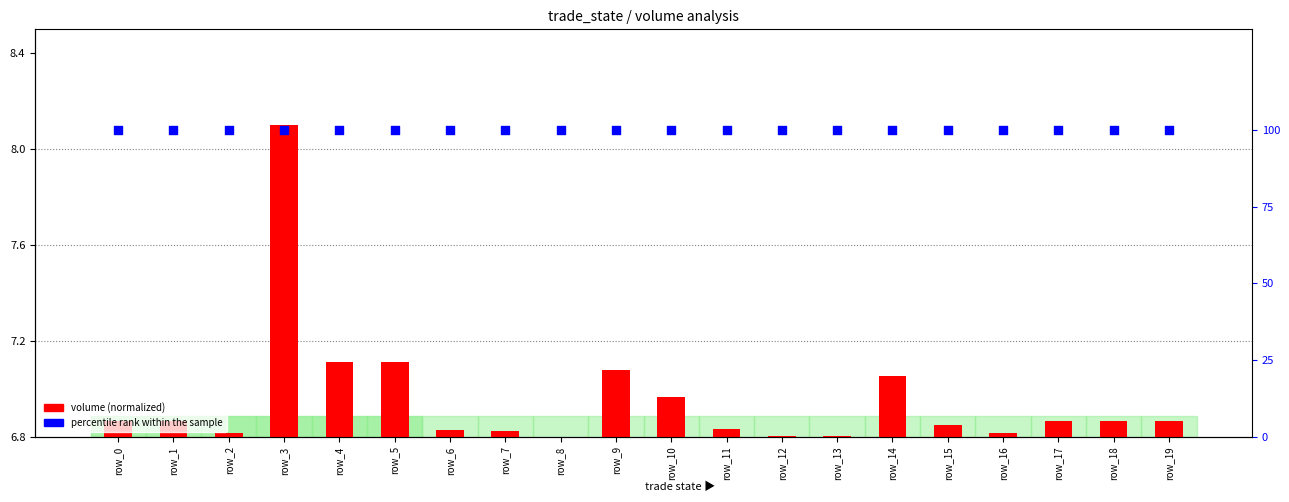

What is the total value across all series at row_3?

101.3